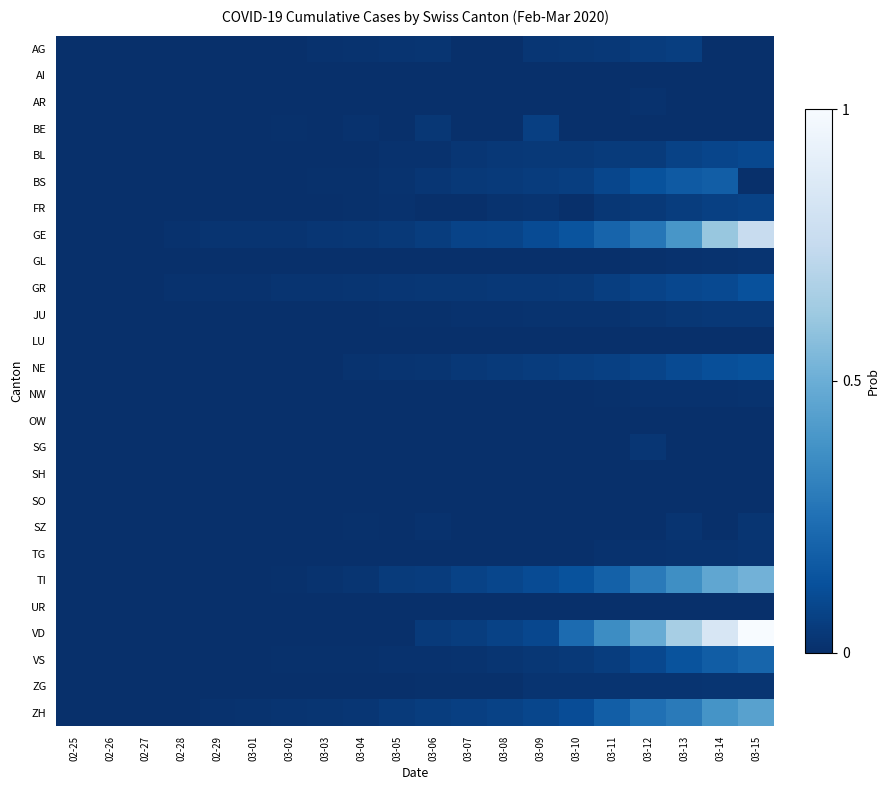

Which category has the lowest value across all series?

02-25